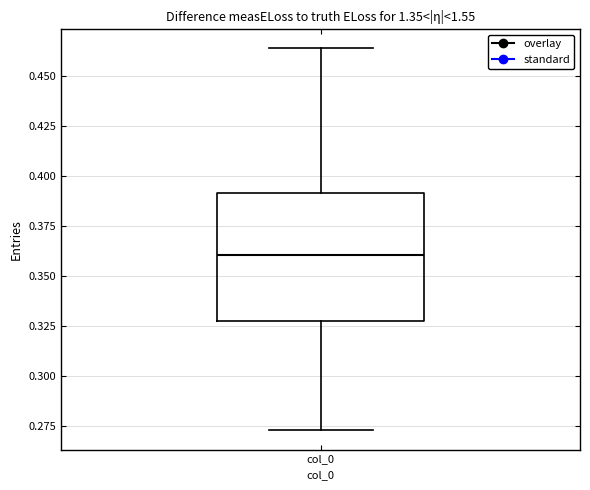

Read this box plot against the y-axis: the position of the median line, the range covered by the box, and the ends of both whiskers. The values are not printed on the chart, so give them approximately, as read against the axis.

median 0.360, box 0.330 to 0.390, whiskers 0.275 to 0.465